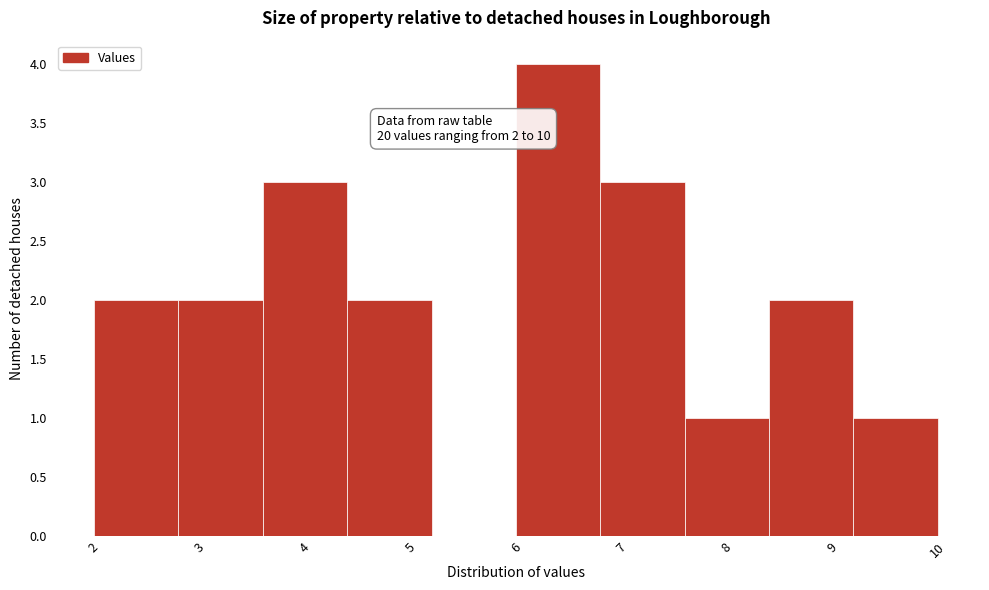

Which range on the x-axis has the tallest bar?

6.0 to 6.8